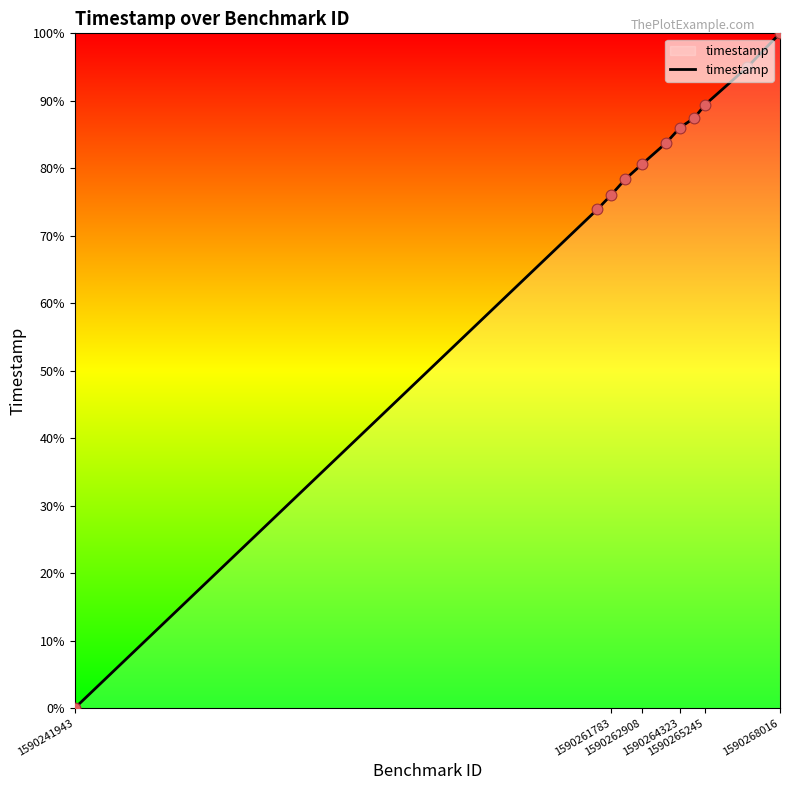

What is the maximum value shown in the chart?

100.0